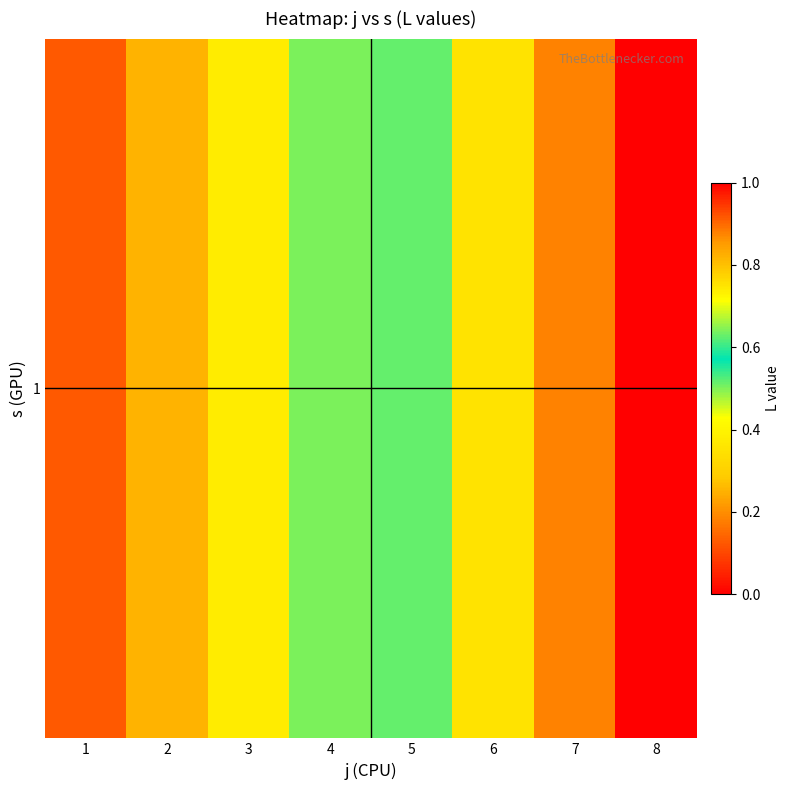

What is the maximum value shown in the chart?

1.0